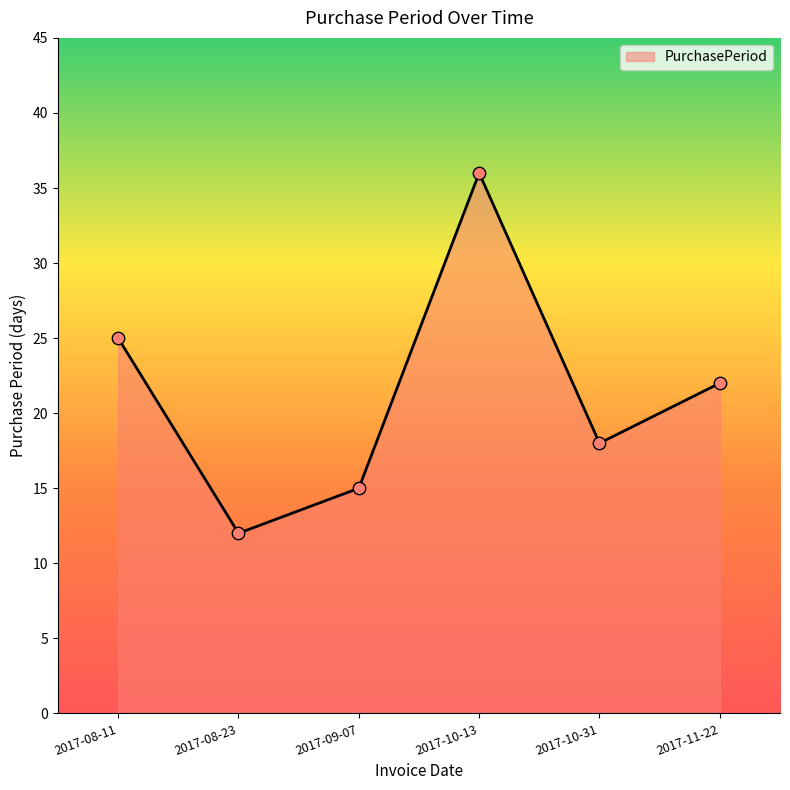

What is the ratio of the value at 2017-09-07 to the value at 2017-11-22?

0.7